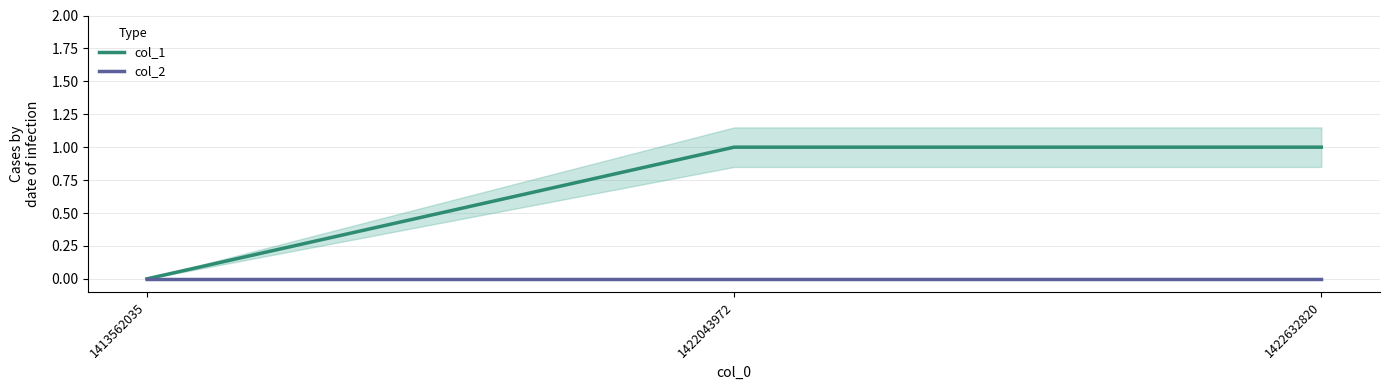

At which category does the chart reach its peak across all series?

1422043972